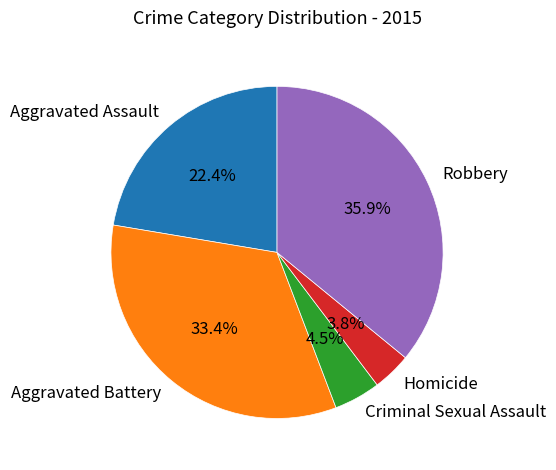

To the nearest percent, what is the difference between the Homicide and Criminal Sexual Assault slice percentages?

1%